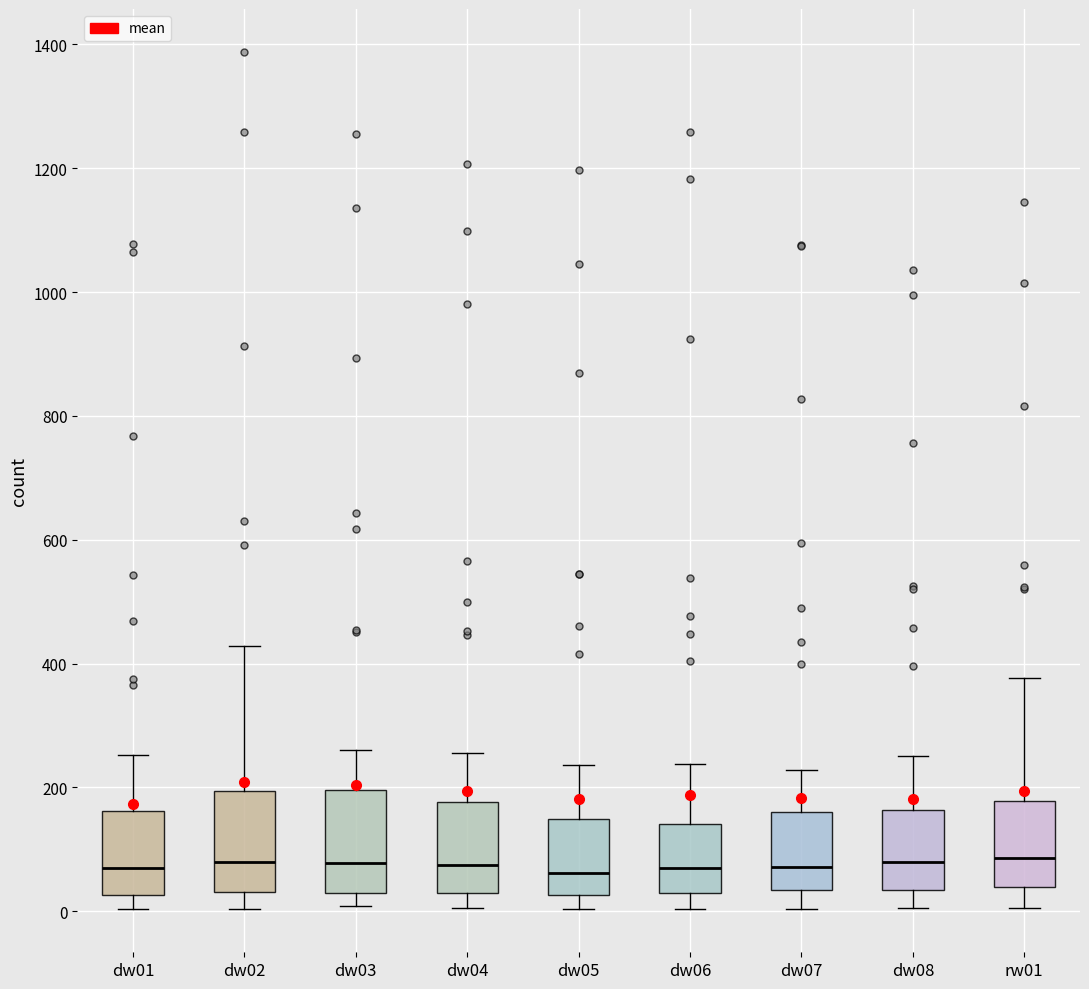

Reading left to right, read every box against the y-axis: the position of its median line, the range the box covers, and the ends of its whiskers. The values are not printed on the chart, so give them approximately, as read against the axis.

dw01: median 80, box 20 to 160, whiskers 0 to 260
dw02: median 80, box 40 to 200, whiskers 0 to 420
dw03: median 80, box 40 to 200, whiskers 0 to 260
dw04: median 80, box 40 to 180, whiskers 0 to 260
dw05: median 60, box 20 to 140, whiskers 0 to 240
dw06: median 80, box 40 to 140, whiskers 0 to 240
dw07: median 80, box 40 to 160, whiskers 0 to 220
dw08: median 80, box 40 to 160, whiskers 0 to 260
rw01: median 80, box 40 to 180, whiskers 0 to 380